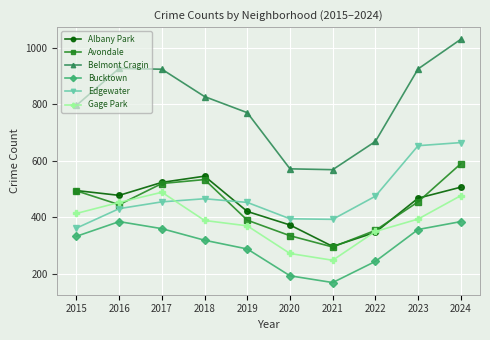

Where is the first local minimum for Gage Park?

2021